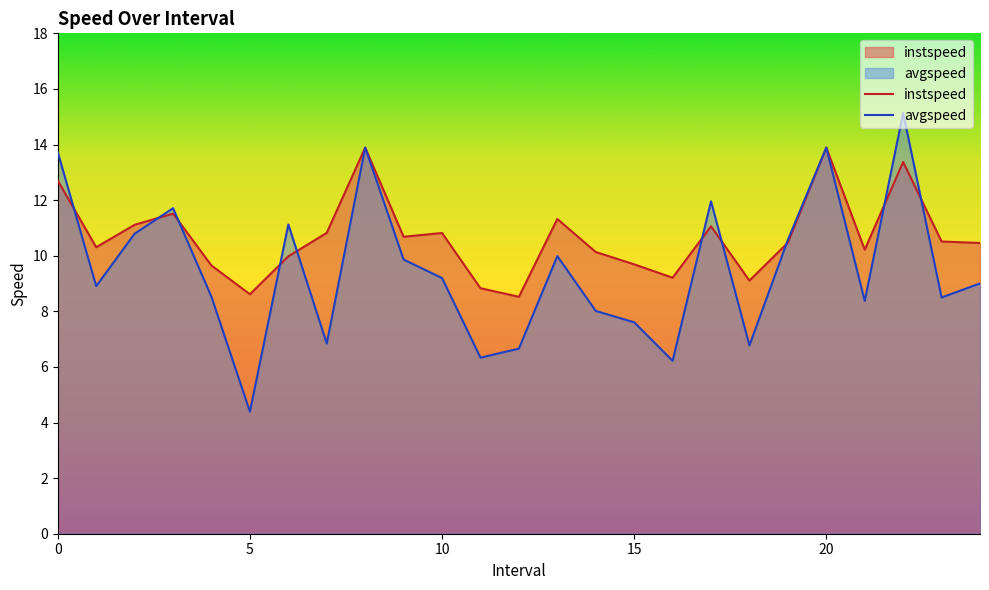

Is it true that instspeed equals 10.8 at 10?

True